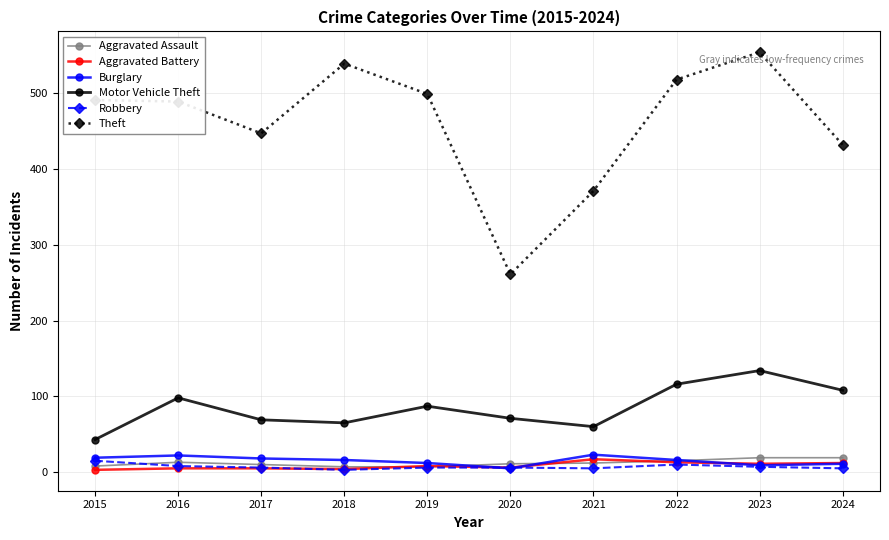

Is it true that Aggravated Battery equals 11 at 2023?

True